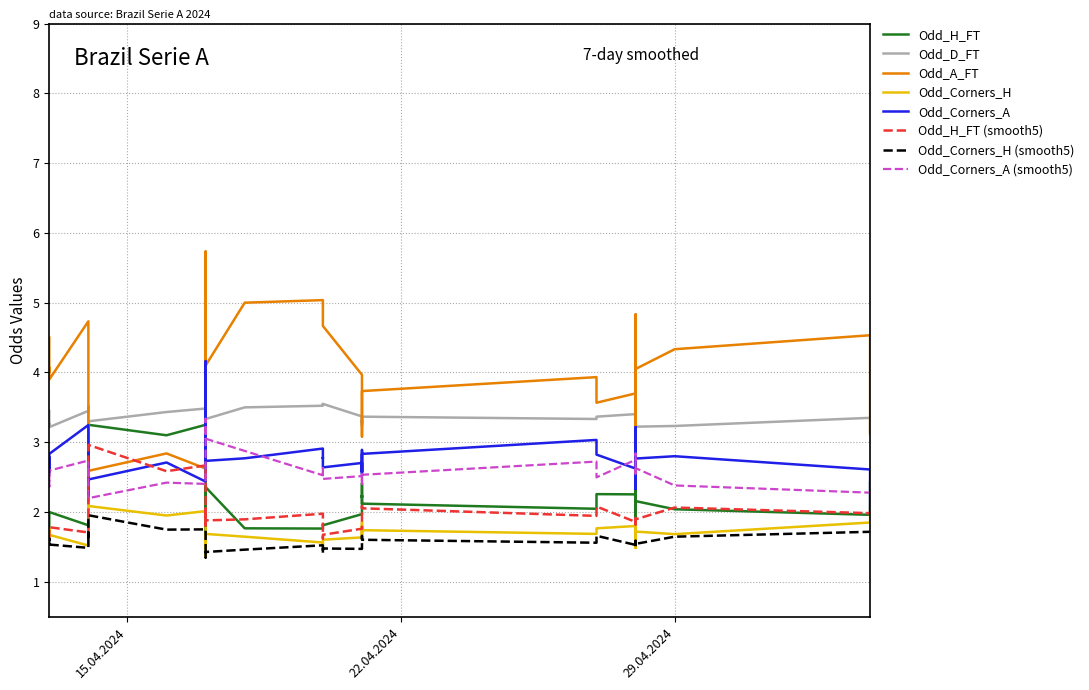

How many data points does each series have?

40